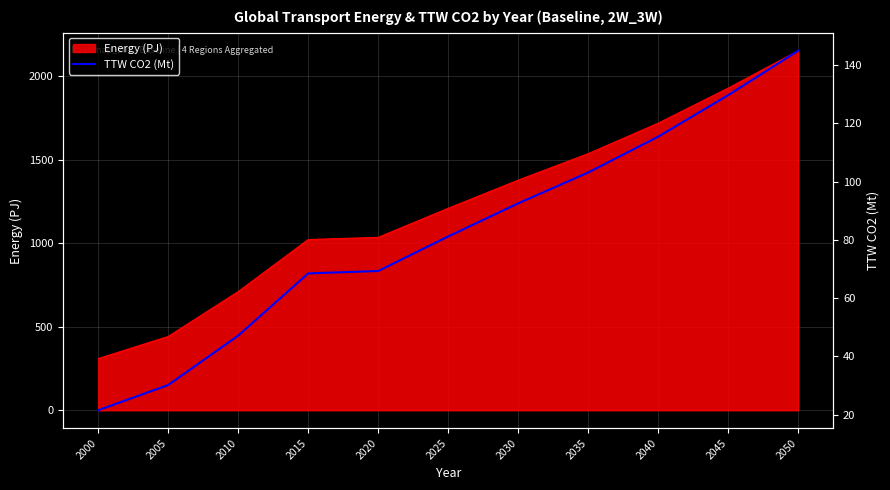

List the labels in order of value, largest first.

2050, 2045, 2040, 2035, 2030, 2025, 2020, 2015, 2010, 2005, 2000